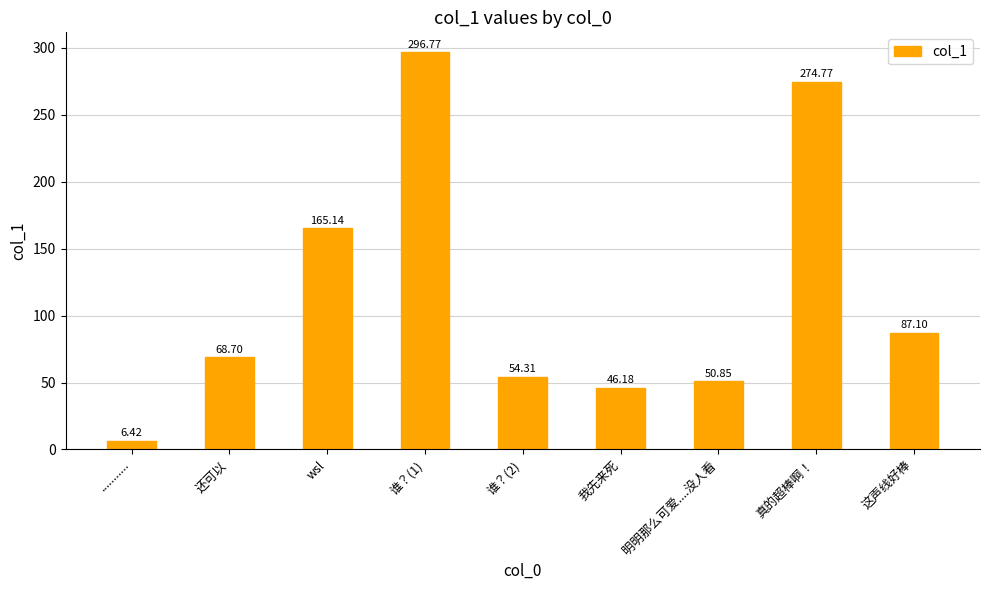

What is the label of the 8th bar from the right?

还可以